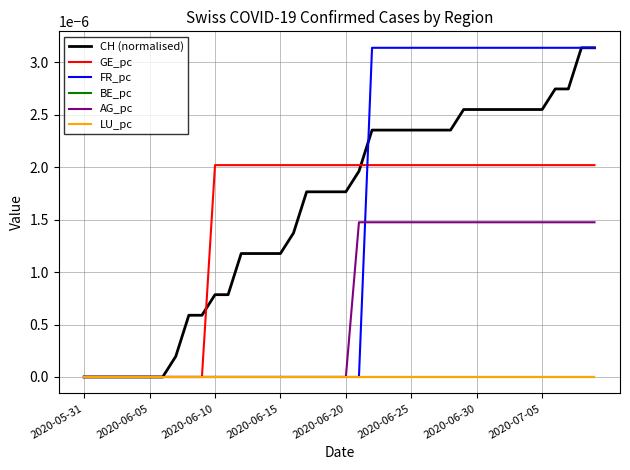

Does the chart have visible grid lines?

Yes